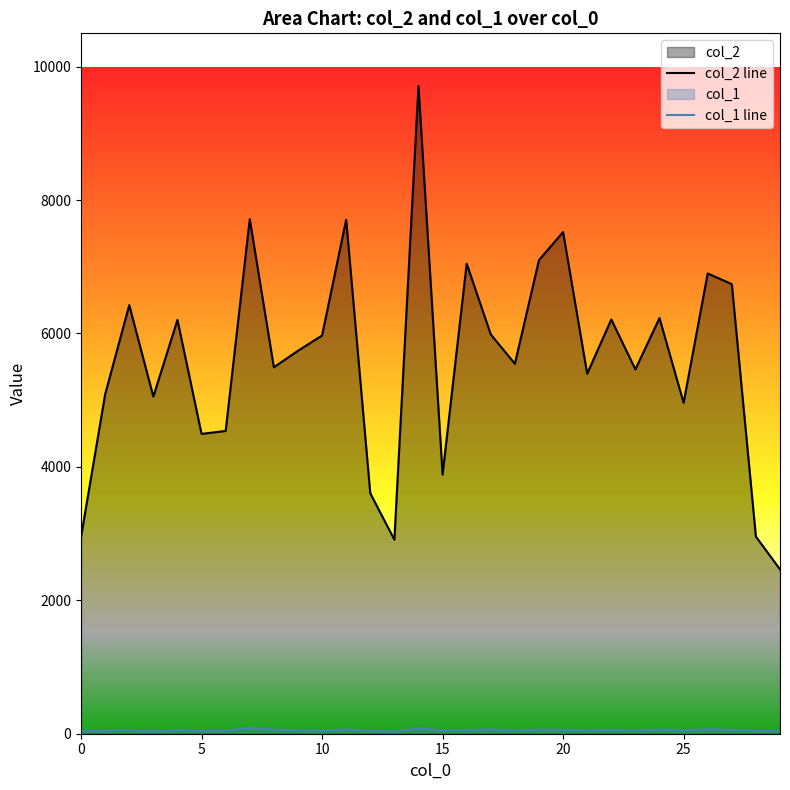

Which series has the largest range (max minus min)?

col_2 line